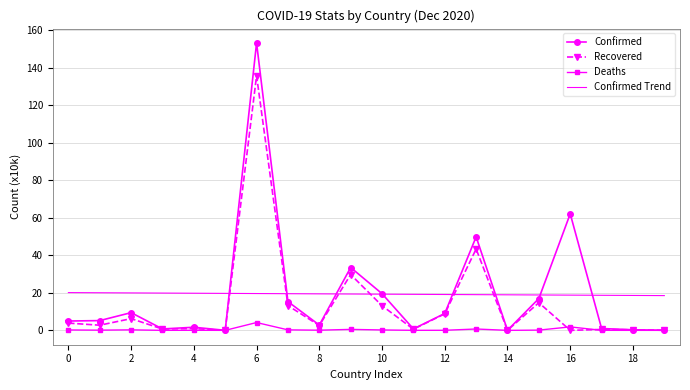

Which series has the largest range (max minus min)?

Confirmed